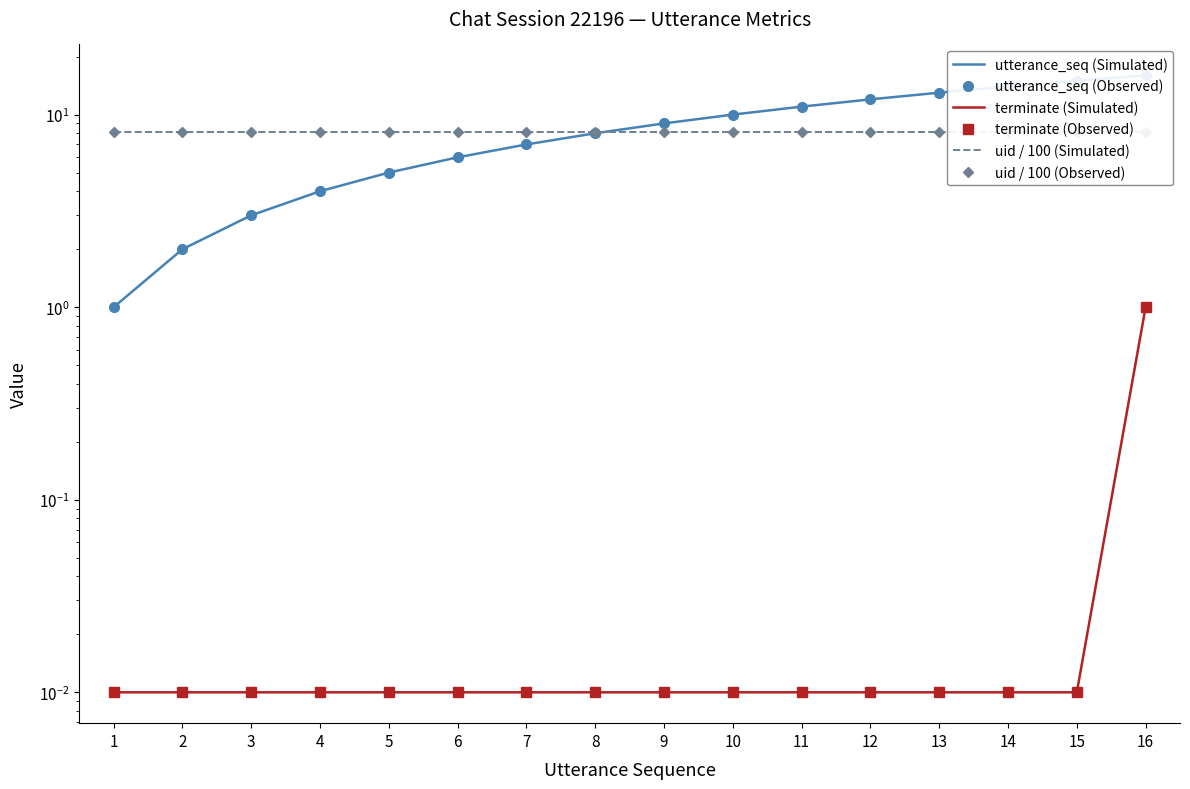

What is the difference between the highest and lowest values at 8?

8.1